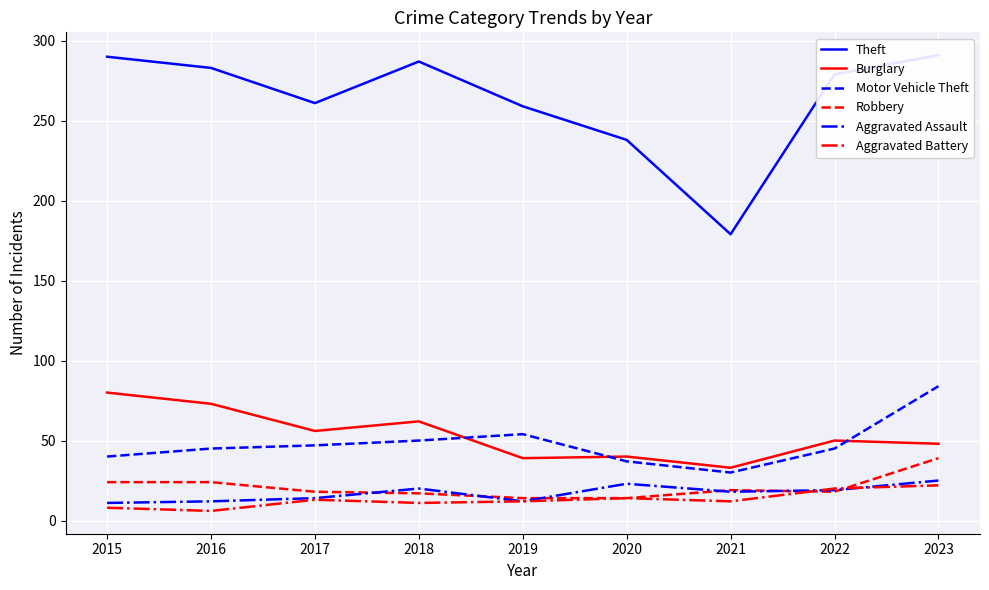

Rank the categories by Motor Vehicle Theft value from highest to lowest.

2023, 2019, 2018, 2017, 2016, 2022, 2015, 2020, 2021